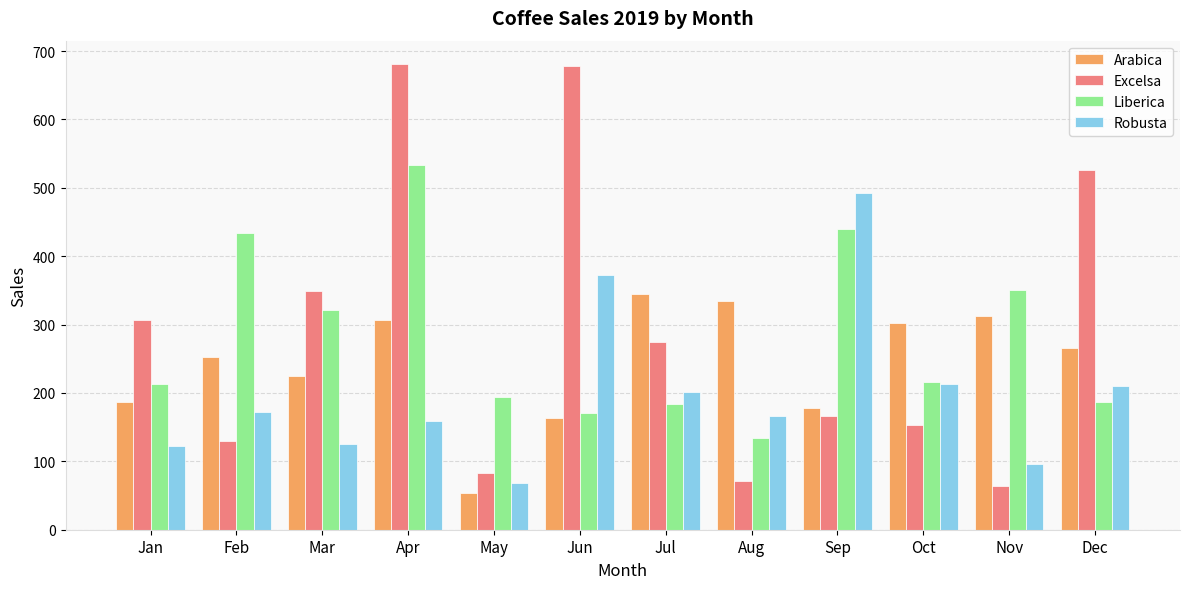

The value of Arabica at Jul is 82.6. True or false?

False